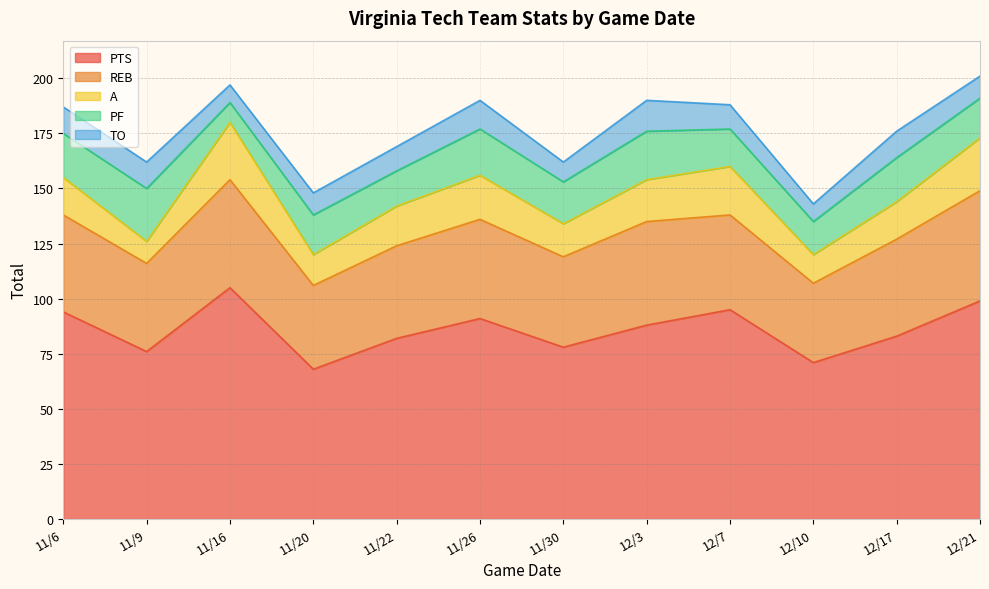

What is the spread (max minus min) of values at 11/16?

97